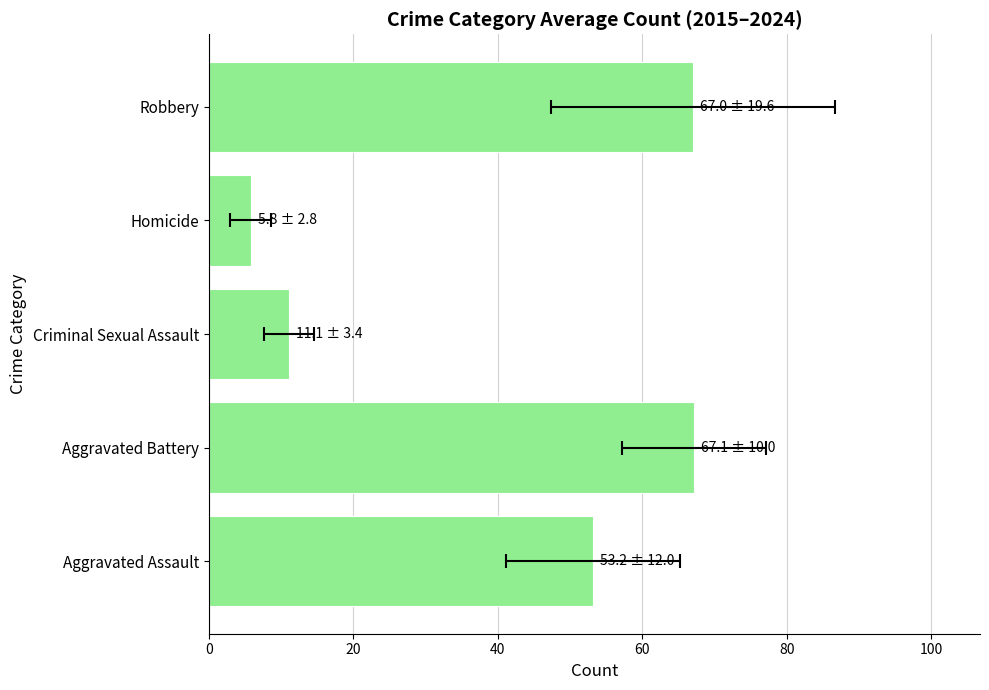

Reading left to right, list all the values displayed in this chart.

53.2	67.1	11.1	5.8	67.0